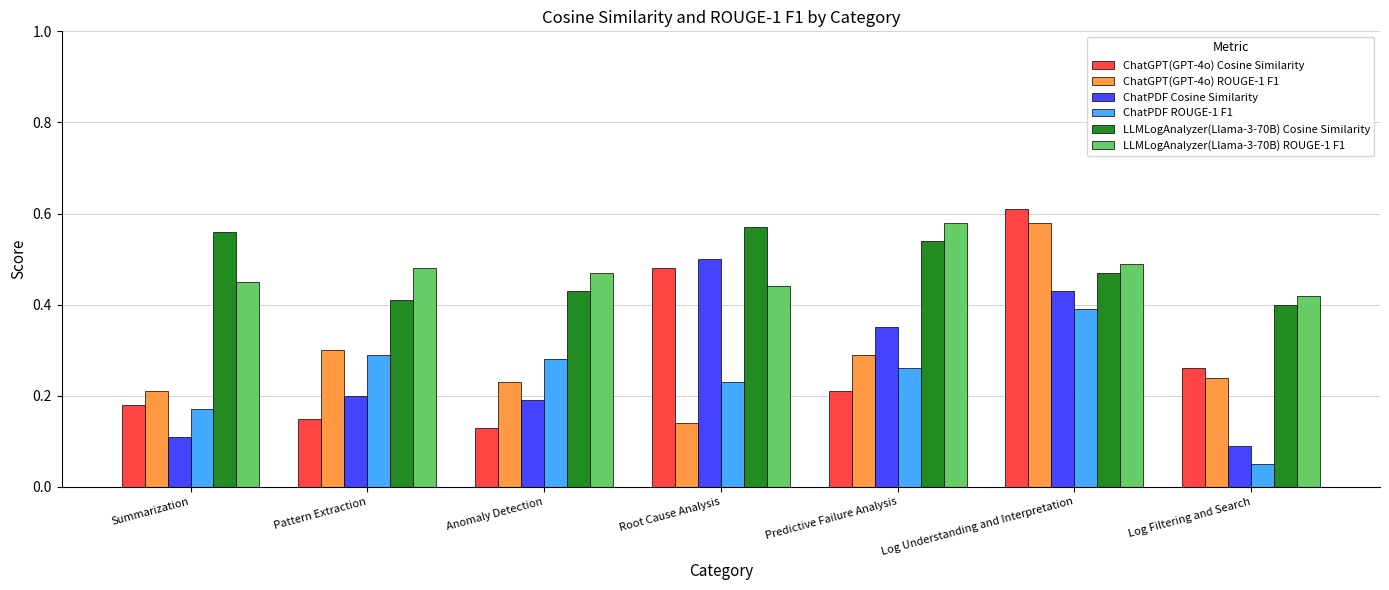

List the labels in order of ChatGPT(GPT-4o) Cosine Similarity value, smallest first.

Anomaly Detection, Pattern Extraction, Summarization, Predictive Failure Analysis, Log Filtering and Search, Root Cause Analysis, Log Understanding and Interpretation